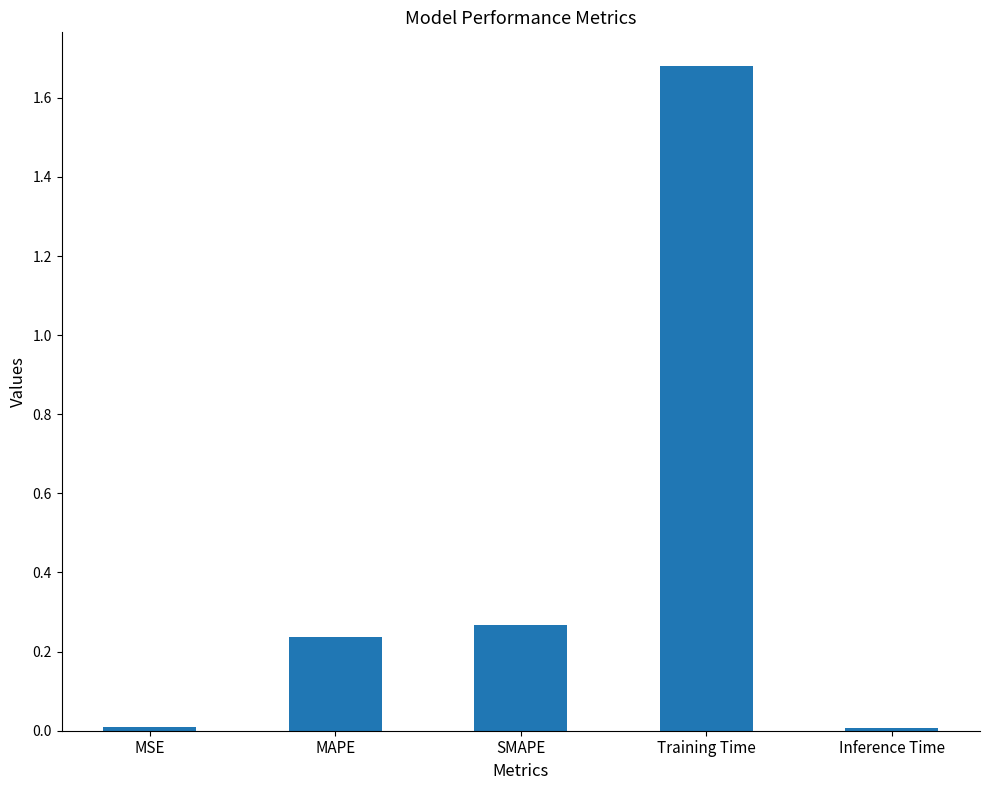

What is the change in value from SMAPE to Training Time?

+1.4